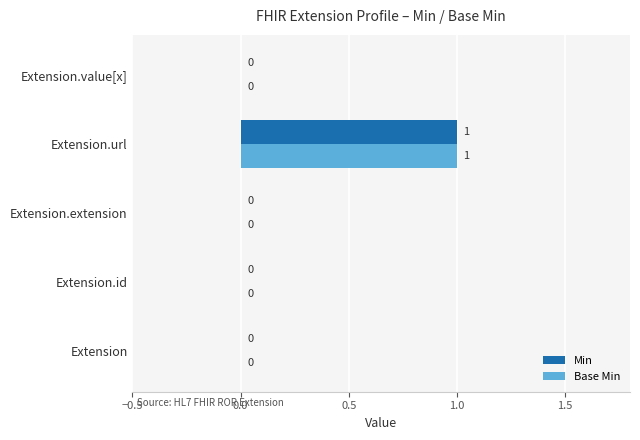

Is the value of Min at Extension.value[x] greater than the value of Base Min at Extension.url?

No